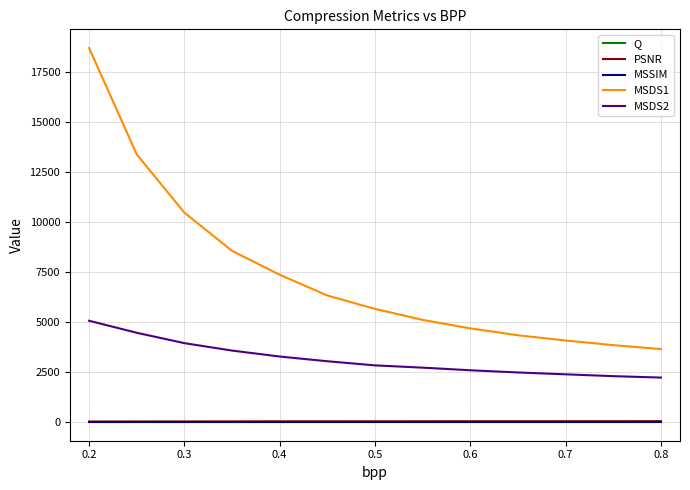

Which series has the largest range (max minus min)?

MSDS1